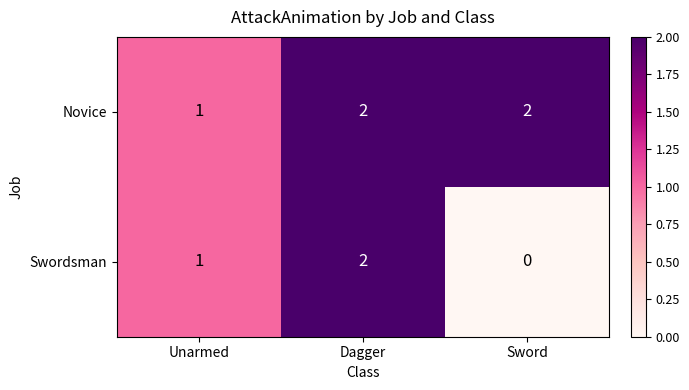

Which label corresponds to the smallest value in the chart?

Sword